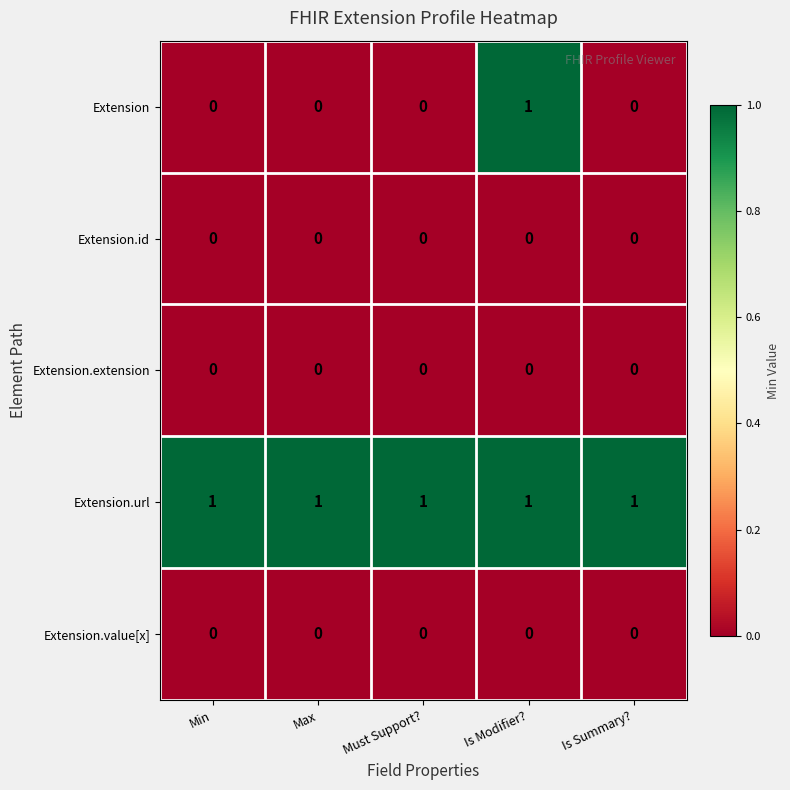

The Extension.url series shows 1 at Min. True or false?

True